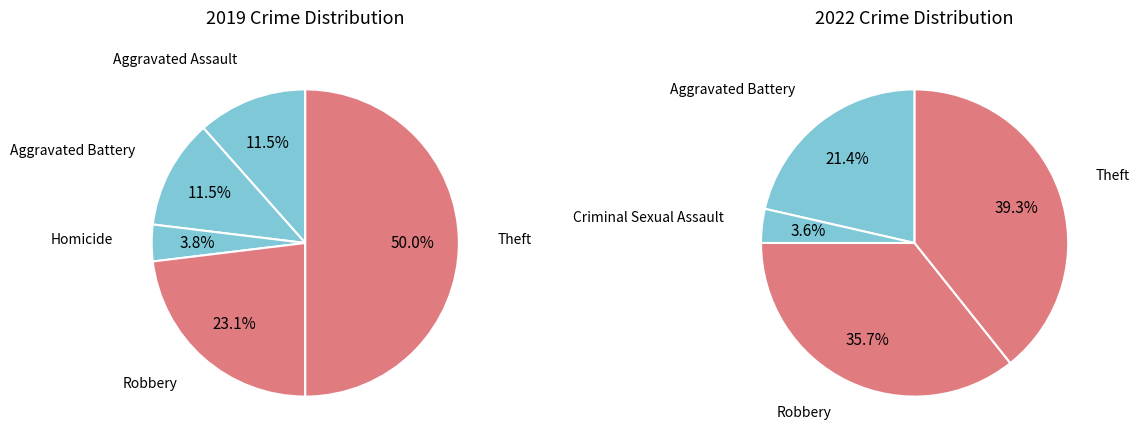

Does Homicide account for over 50% of the chart?

No